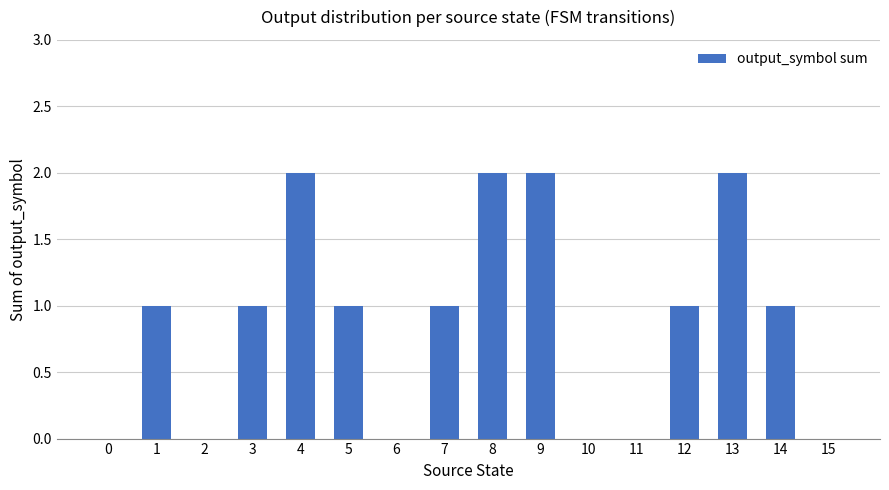

Reading right to left, extract all data points from this chart.

0	1	2	1	0	0	2	2	1	0	1	2	1	0	1	0